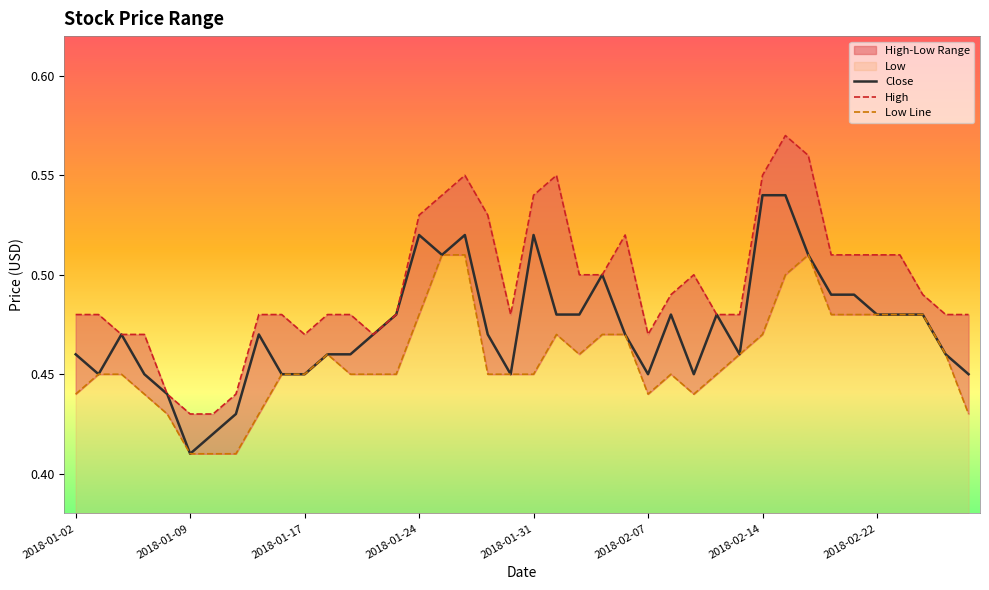

Is it true that High equals 0.5 at 19?

True